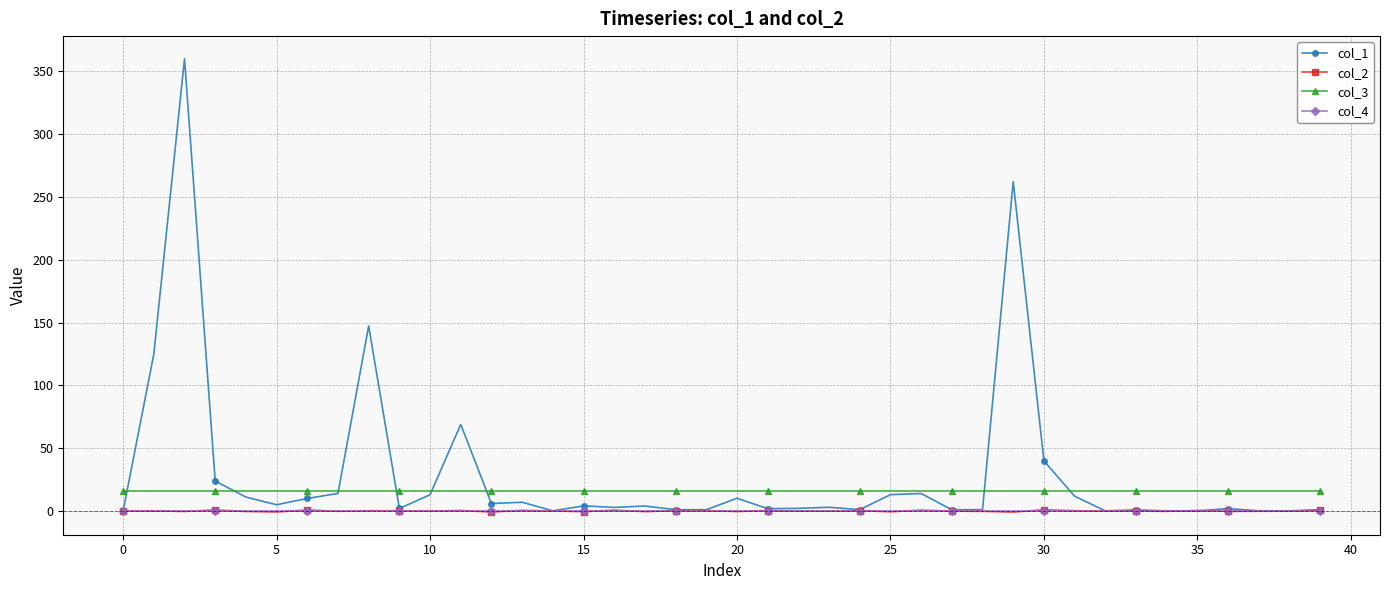

What is the value of the col_3 point at the 17th from the left?

16.0